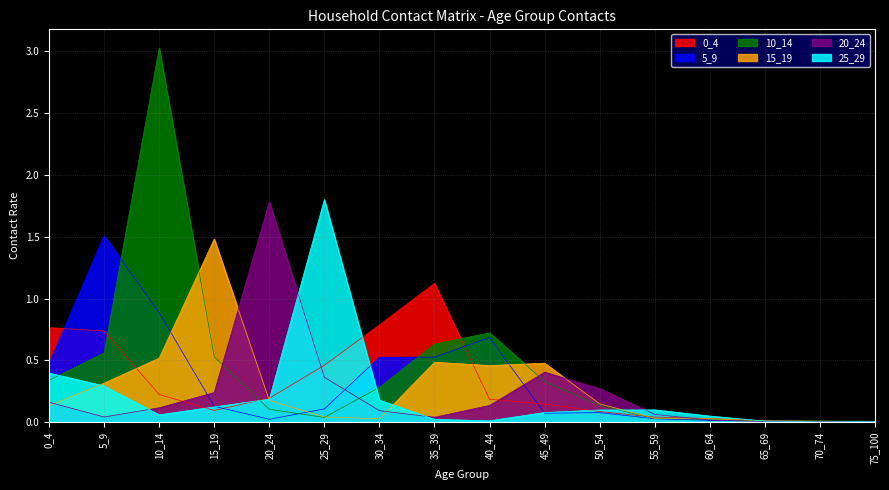

After their last crossing, which series has the higher values: 15_19 or 20_24?

20_24